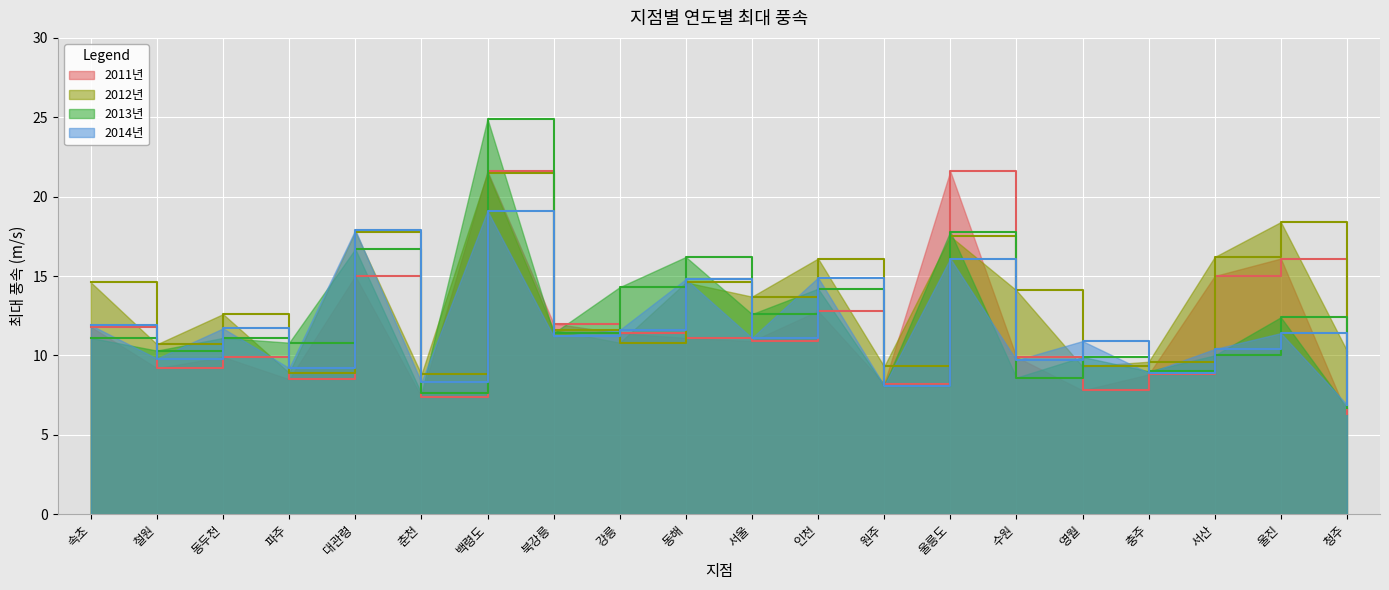

The 2014년 series shows 24.1 at 인천. True or false?

False